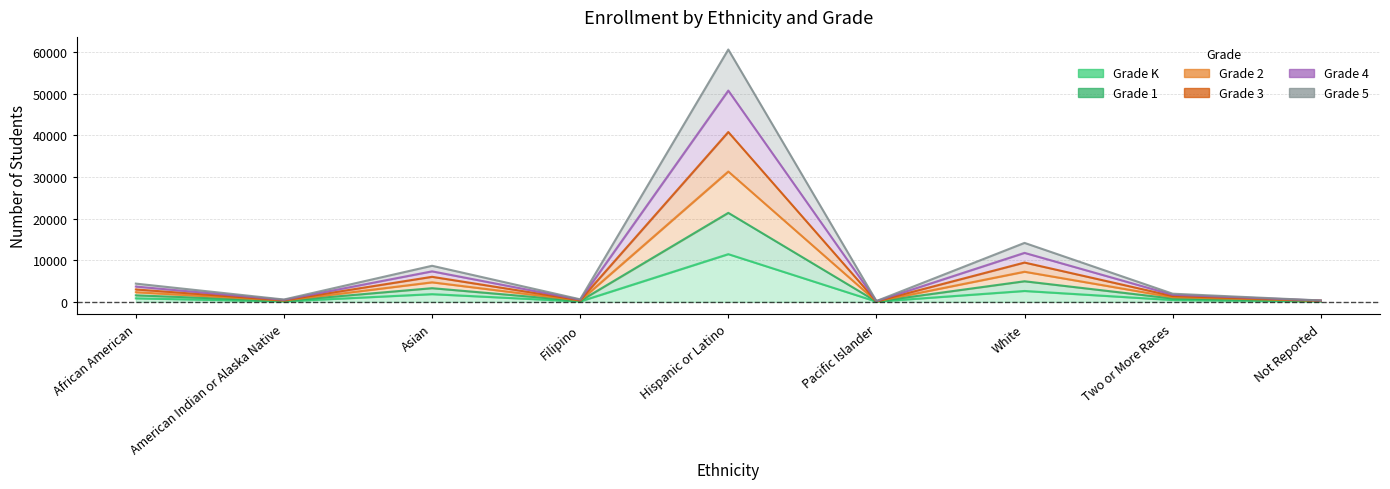

What is the total value across all series at Not Reported?

1450